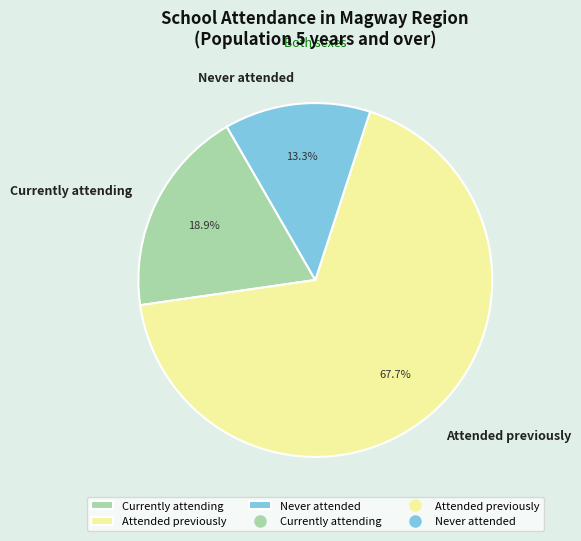

Is it true that Never attended is 13% of the pie?

True